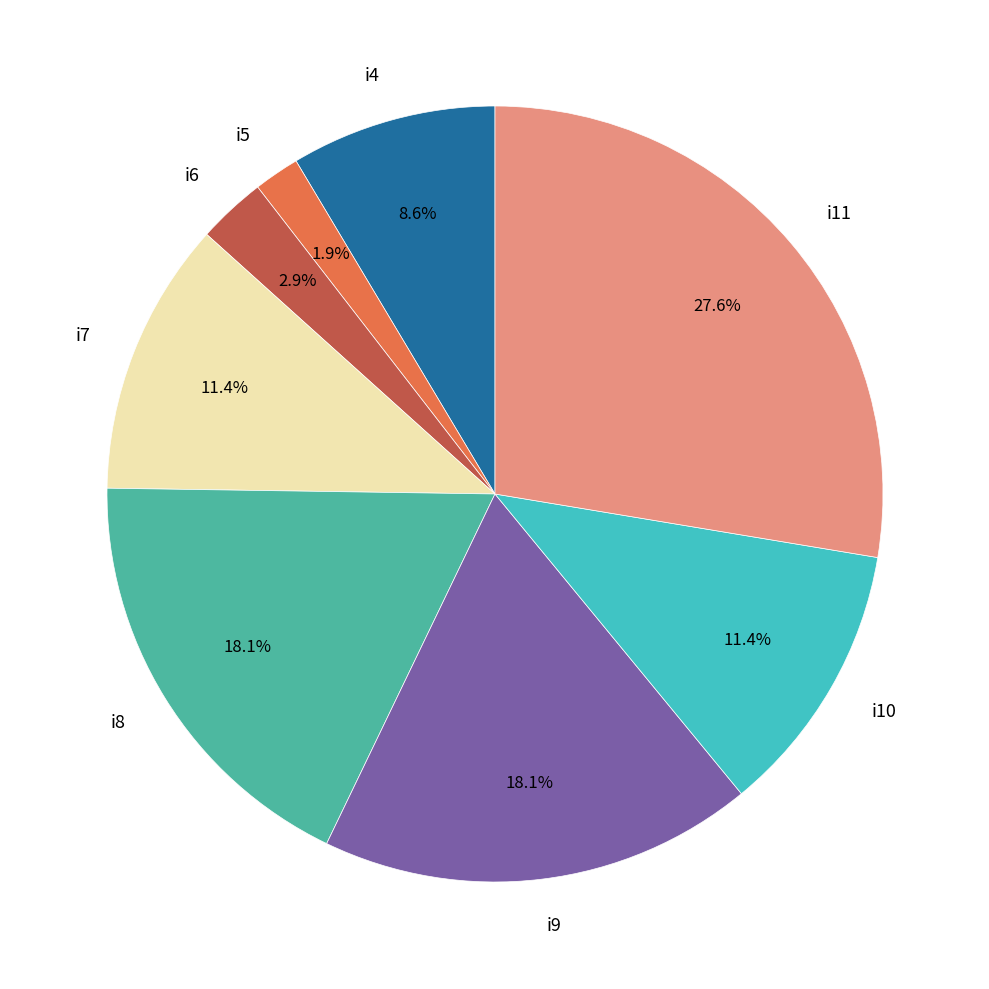

How many segments does this pie chart have?

8